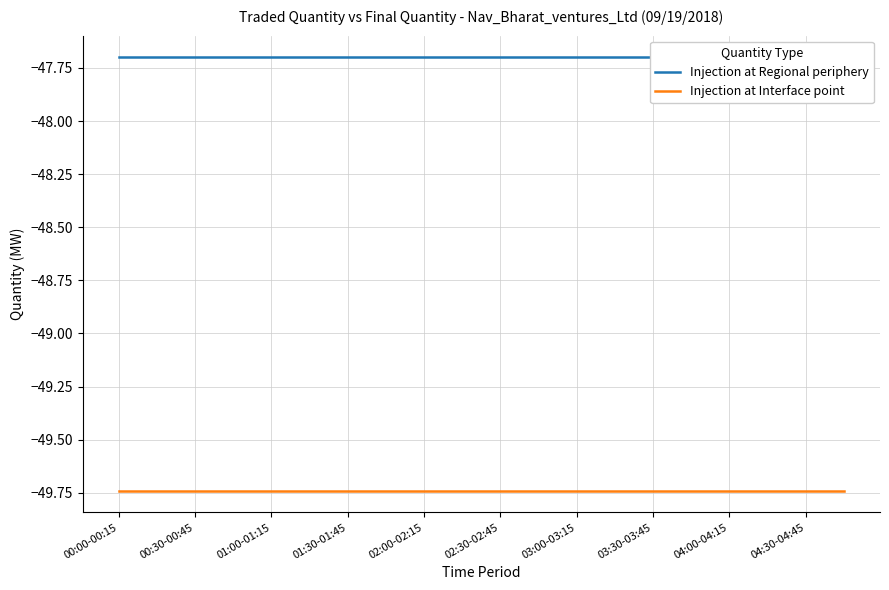

At which category does the chart reach its peak across all series?

00:00-00:15